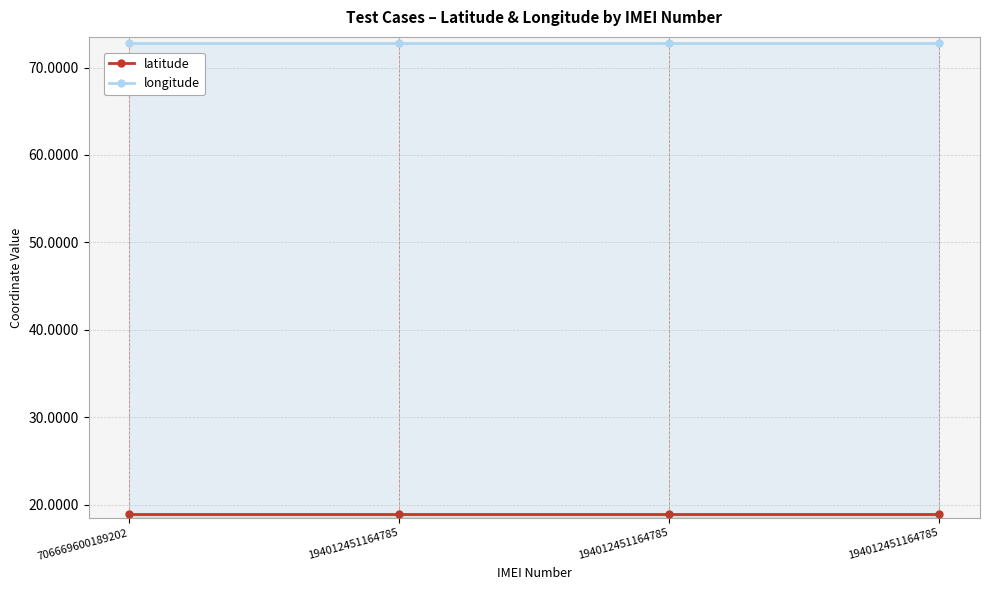

What is the average value of the latitude series?

18.9